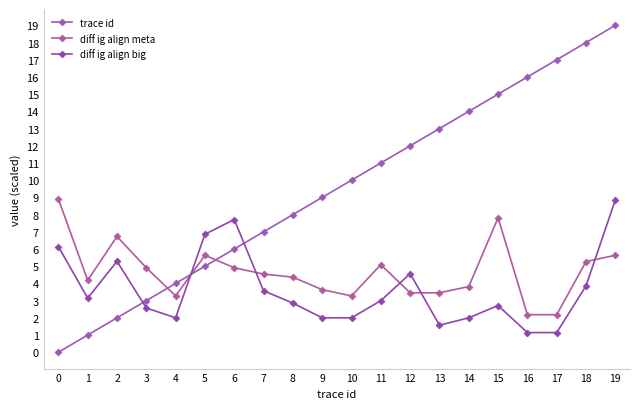

At which category is the sum across all series the highest?

19